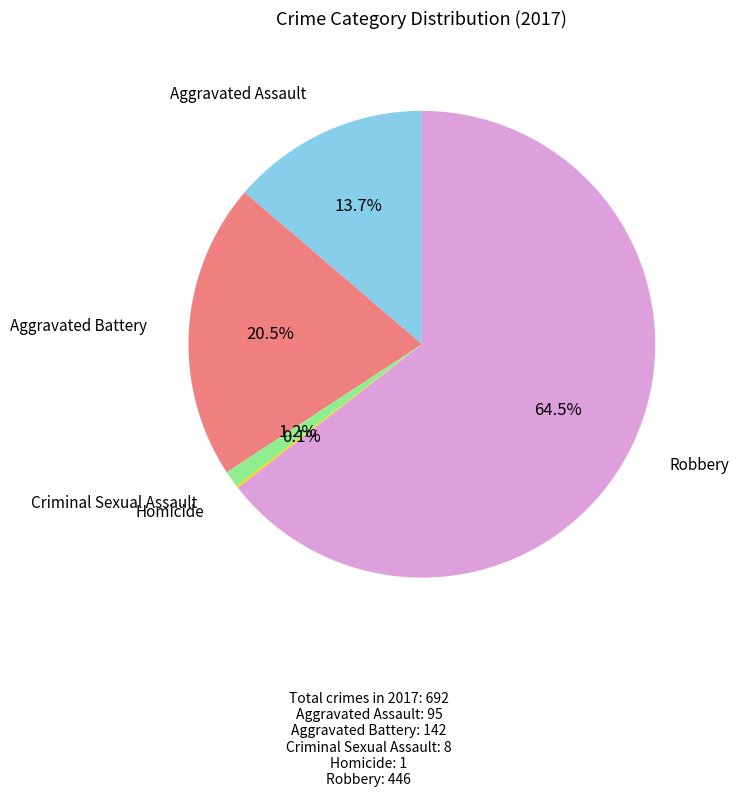

Does Robbery represent more than half of the total?

Yes